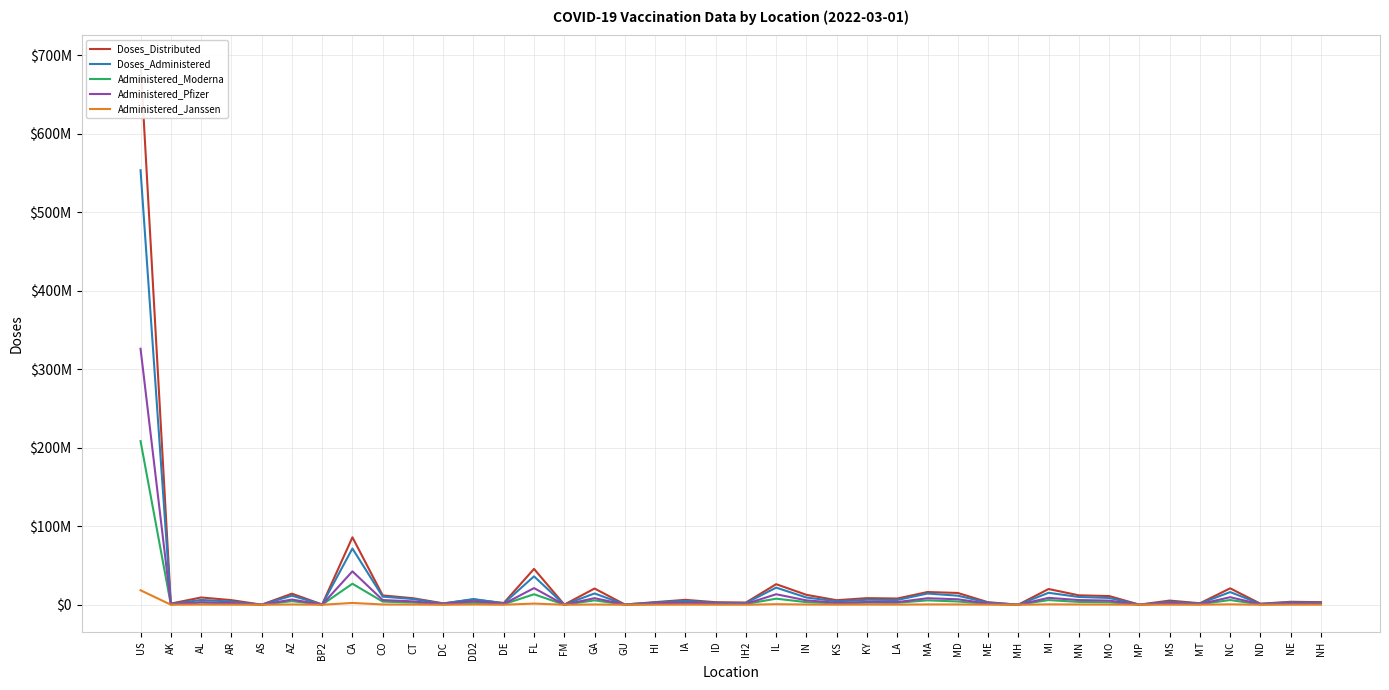

Rank the series by their maximum value, from highest to lowest.

Doses_Distributed, Doses_Administered, Administered_Pfizer, Administered_Moderna, Administered_Janssen